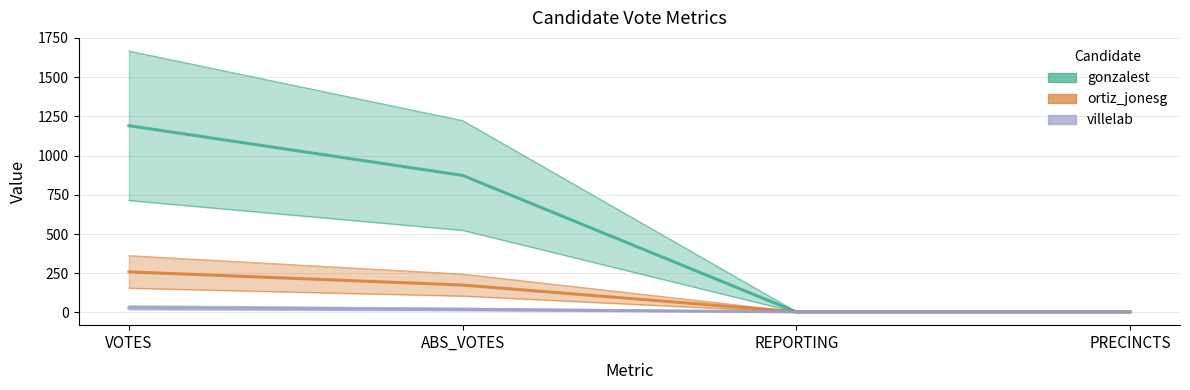

What is the label of the 2nd point from the right?

REPORTING